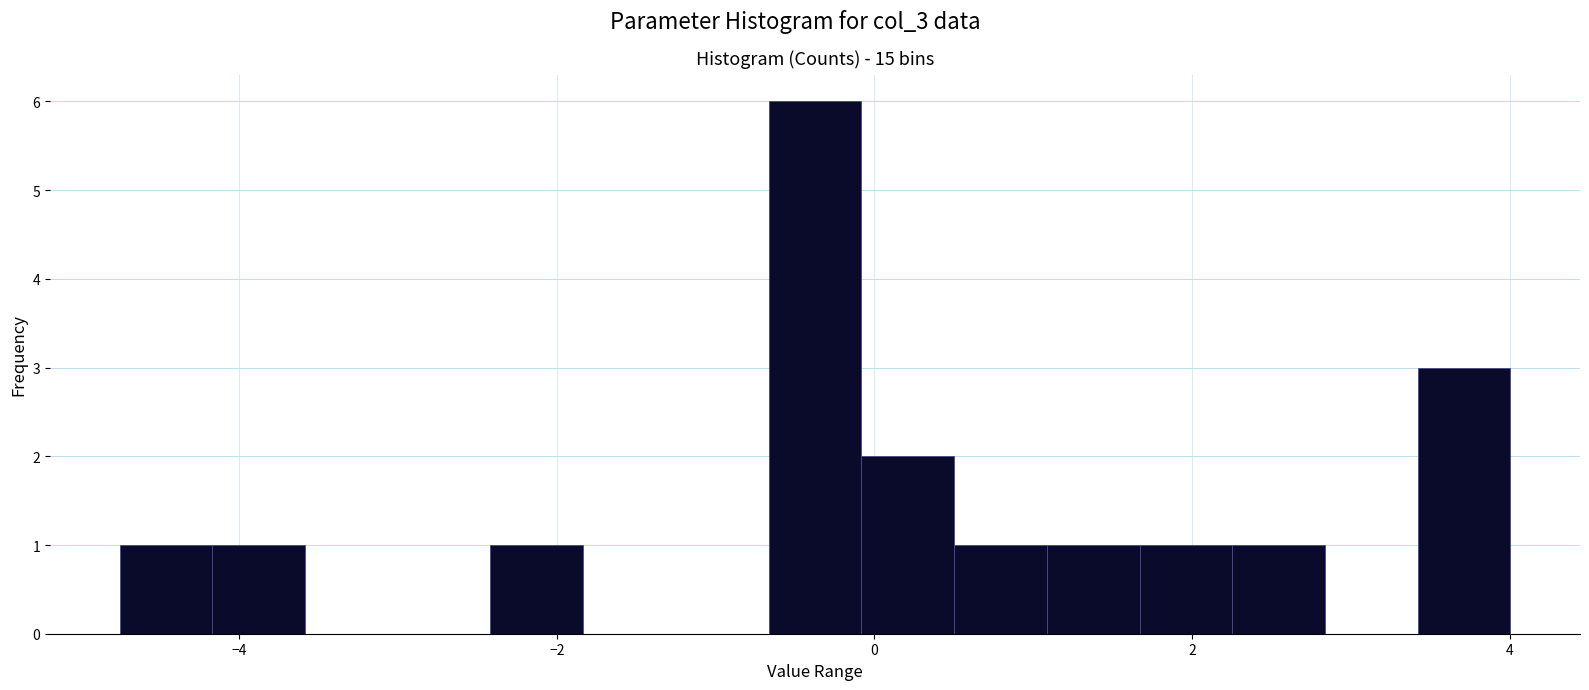

Around what value on the x-axis is the tallest bar? Give the approximate position of its centre, as read against the axis.

-0.4